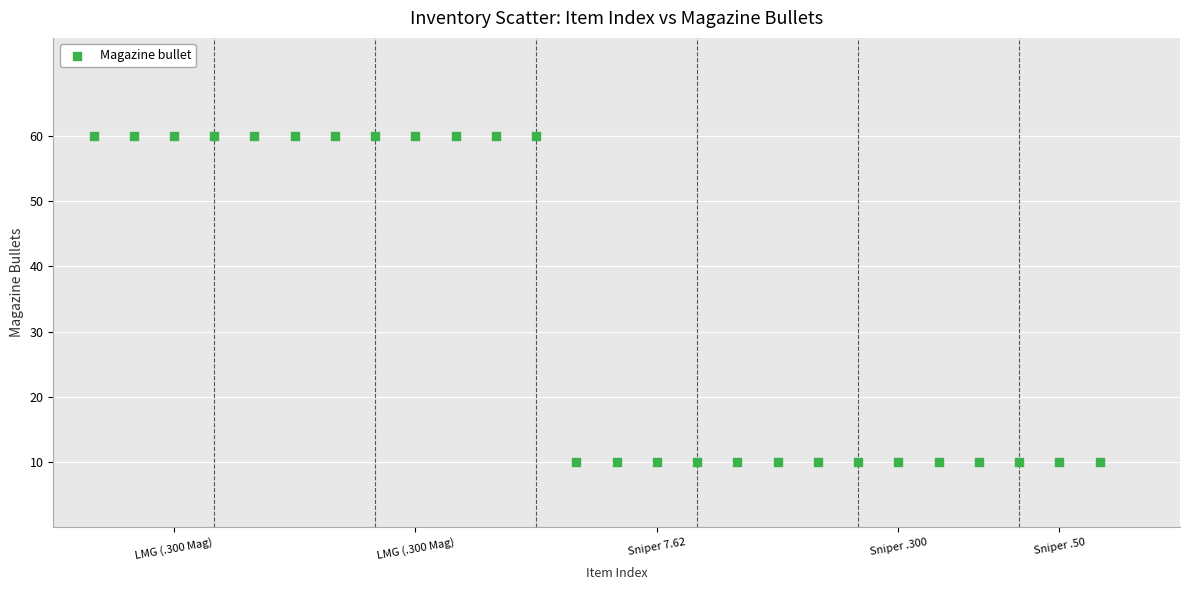

What is the range of X values (max minus min)?

25